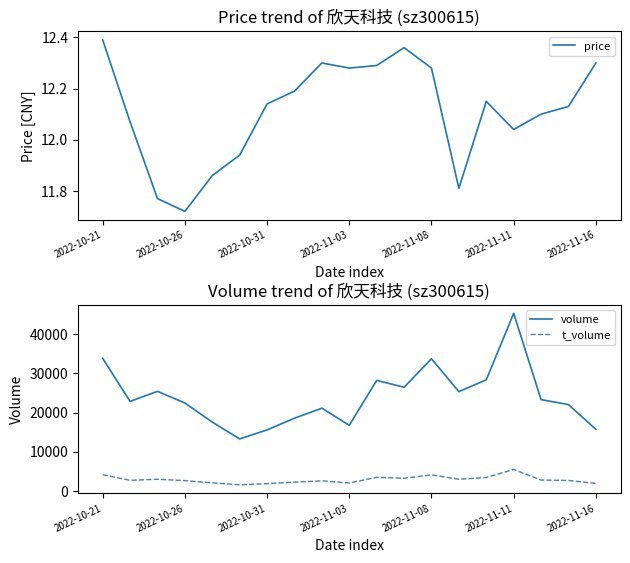

What is the minimum value for t_volume?

1592